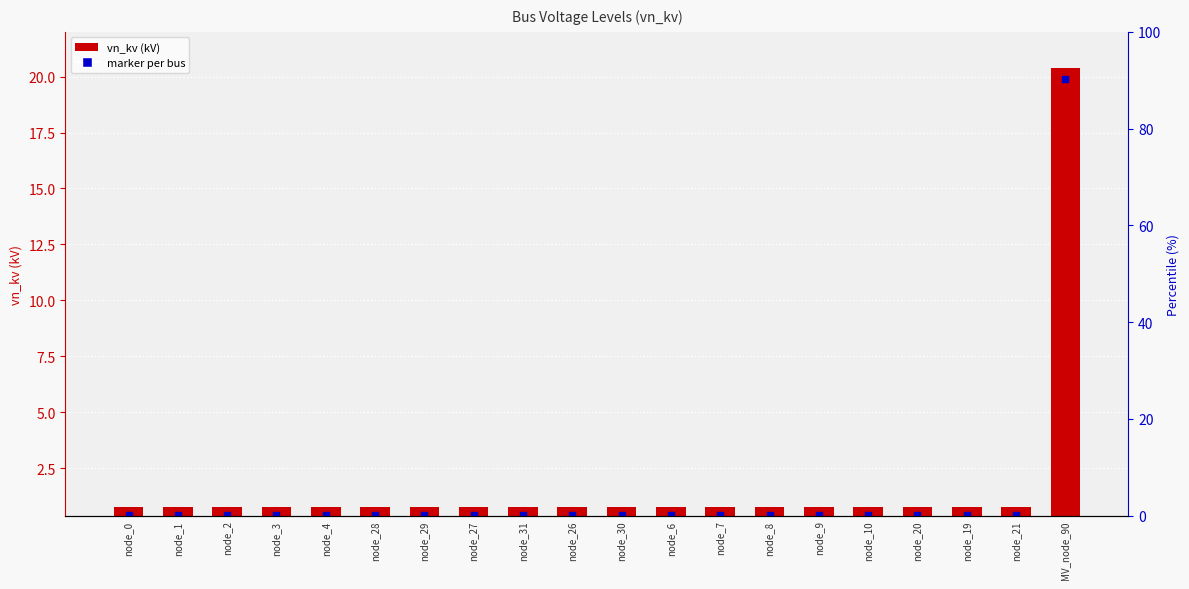

Between node_26 and node_4, which is larger?

node_26